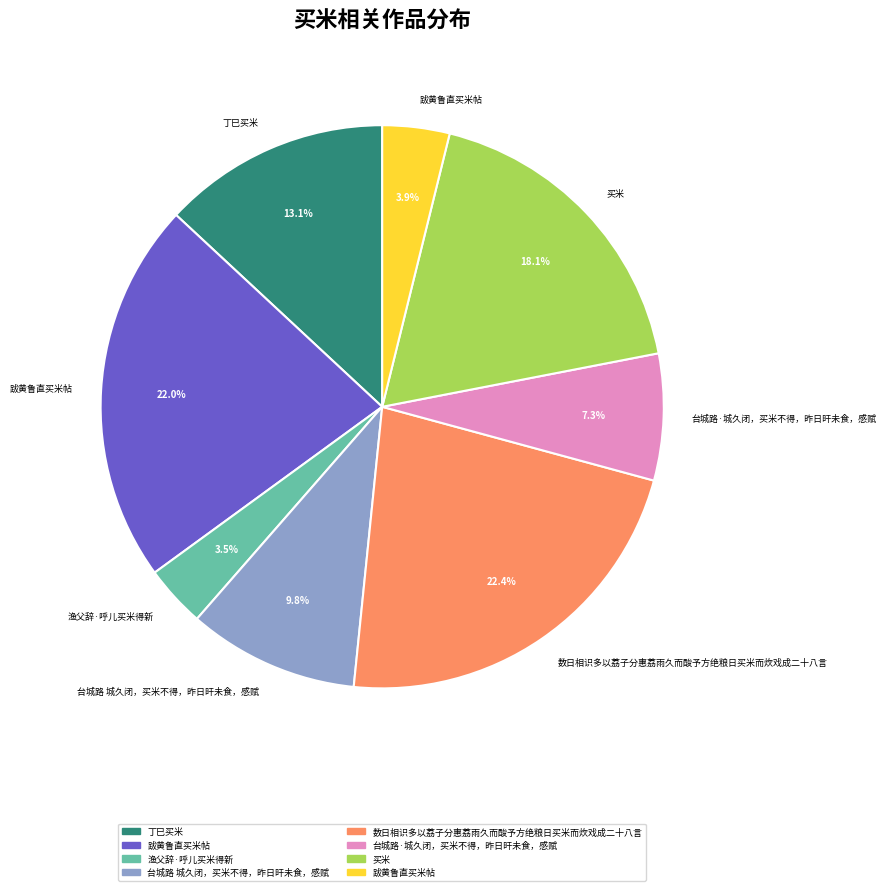

To the nearest percent, what is the difference between the largest and smallest slice percentages?

19%